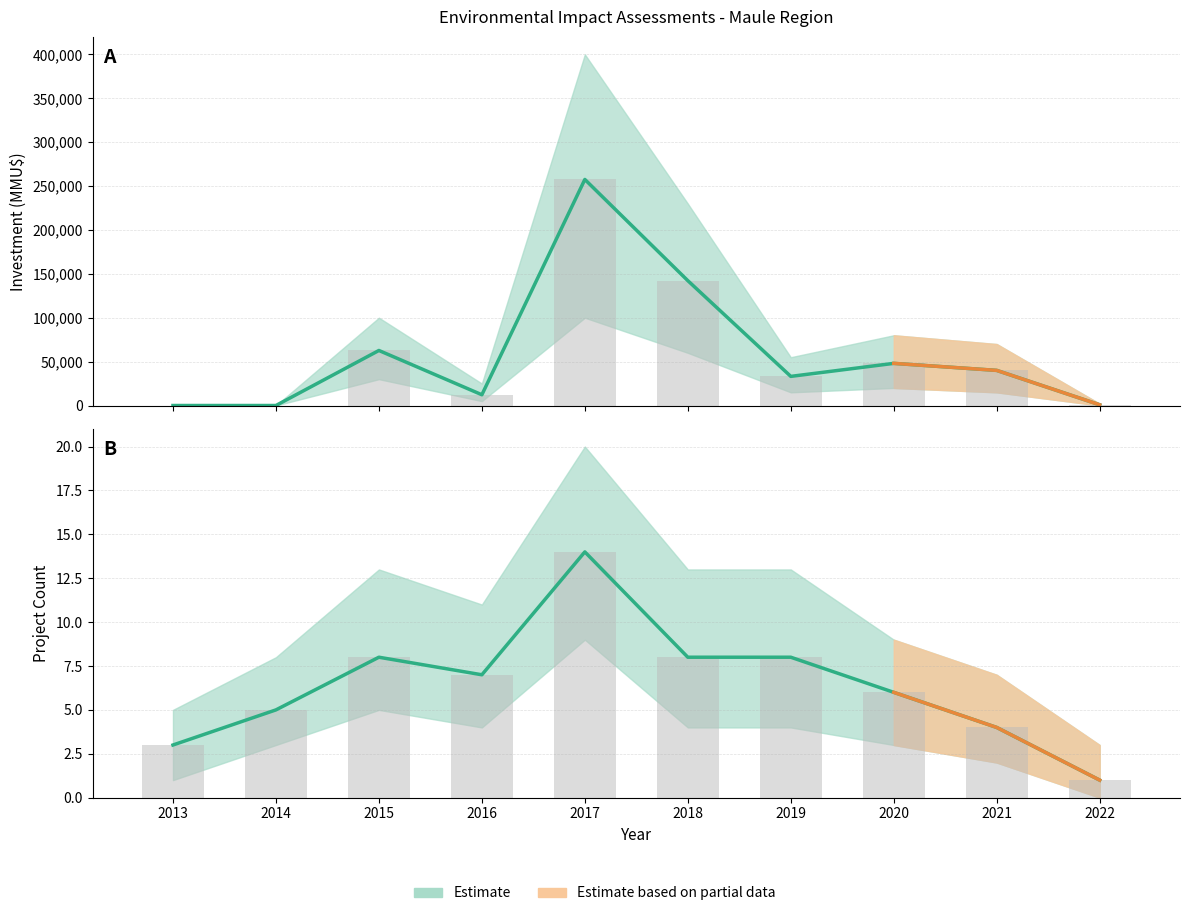

What is the average value?

6